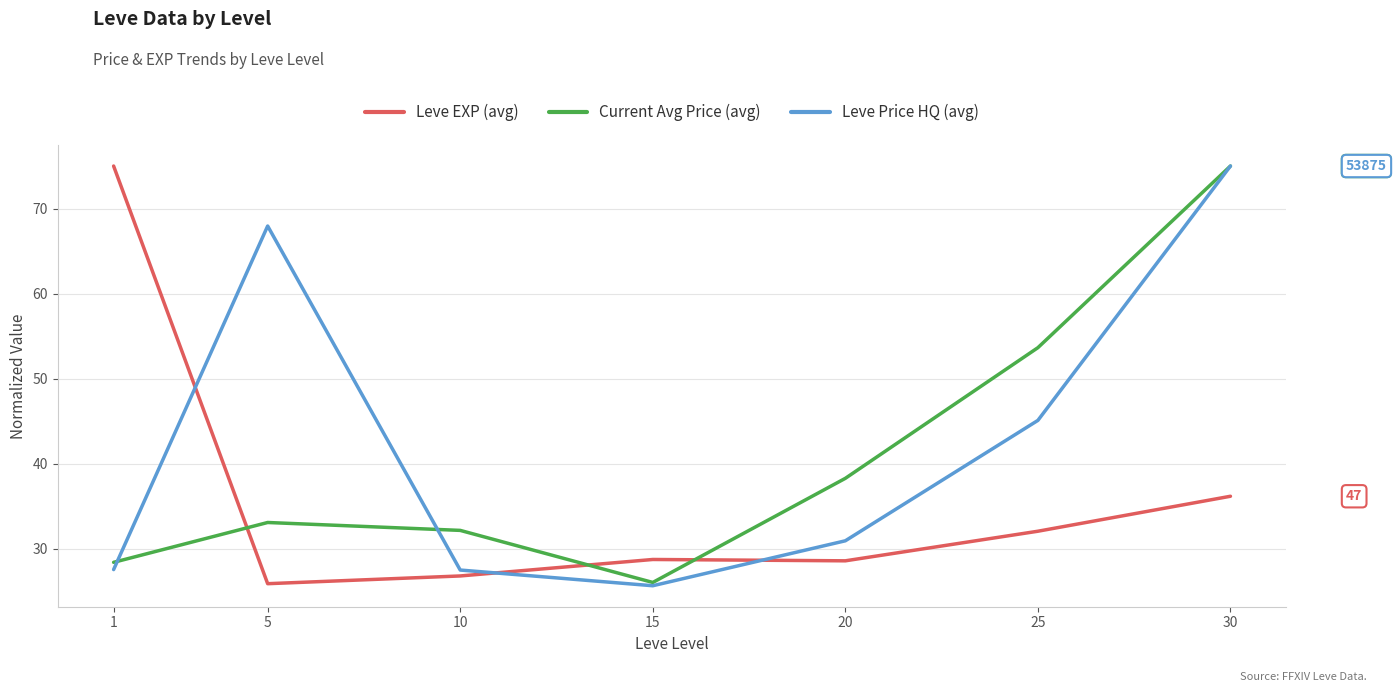

What is the difference between the highest and lowest values at 20?

9.7